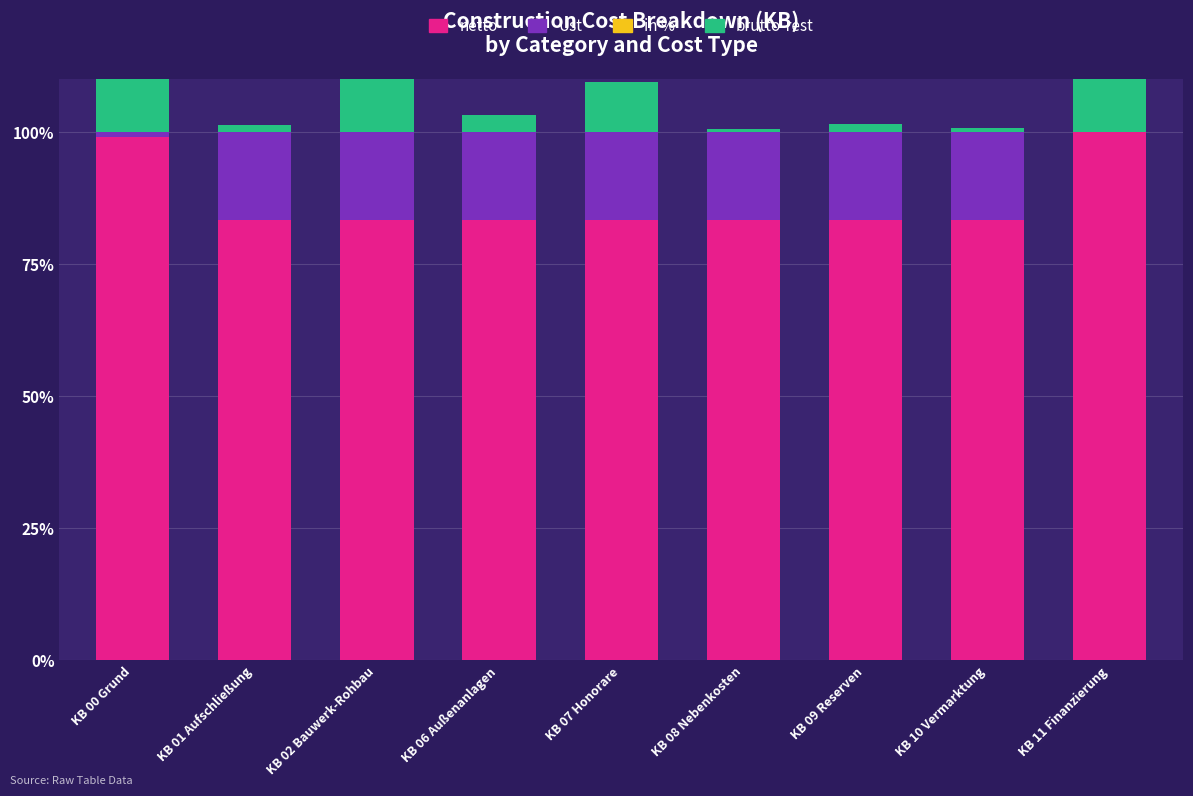

What is the label of the 6th bar from the left?

KB 08 Nebenkosten